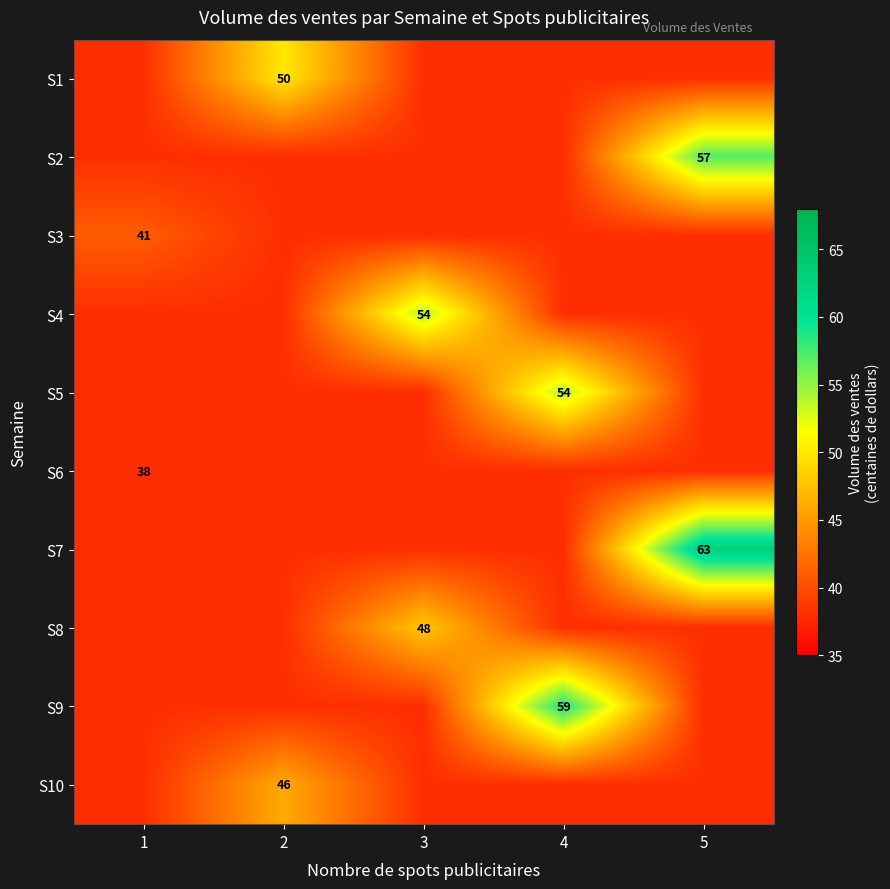

The S3 series shows 26 at 1. True or false?

False